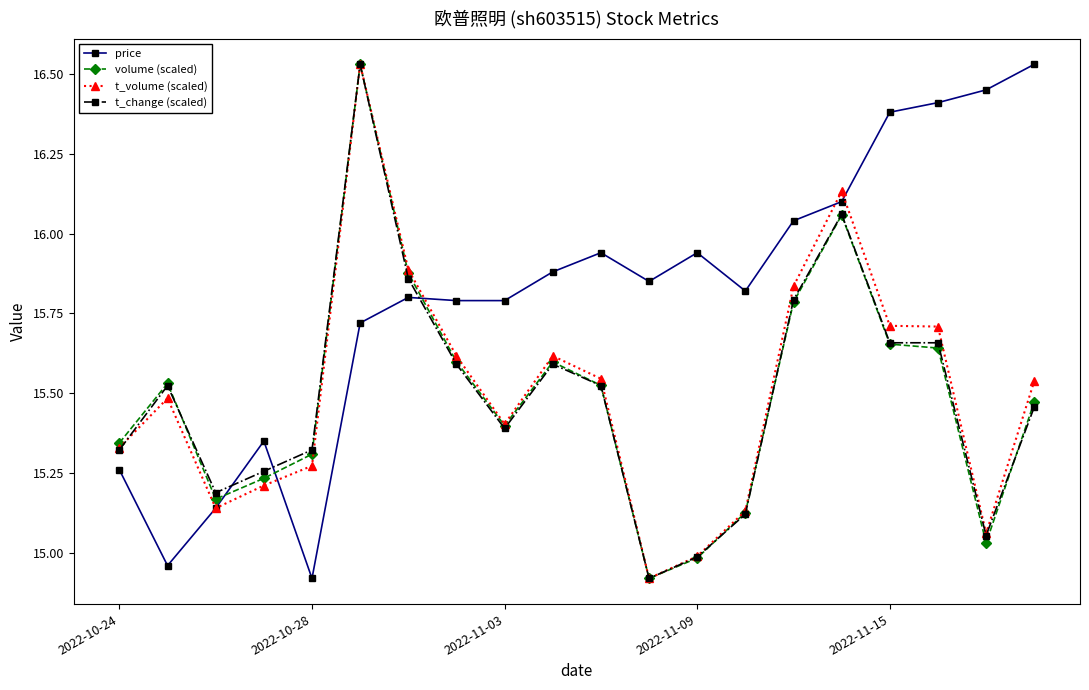

True or false: t_volume (scaled) has more than 1 interior local peaks.

True